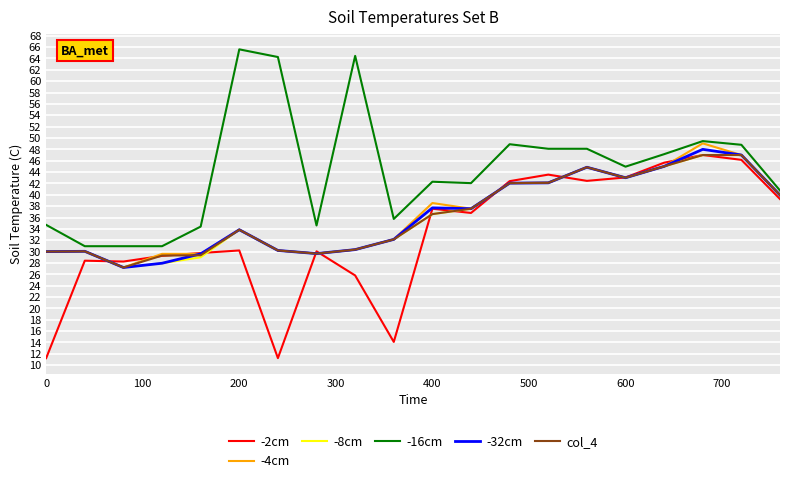

What is the highest value of the -16cm series?

65.6